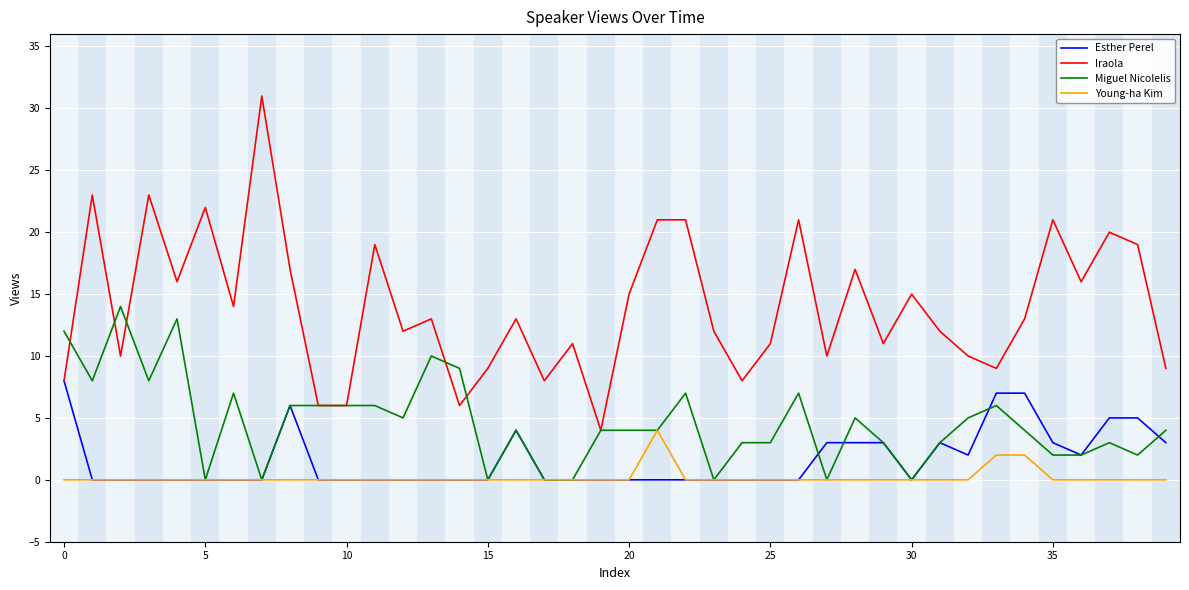

Which series has the largest total across all categories?

Iraola